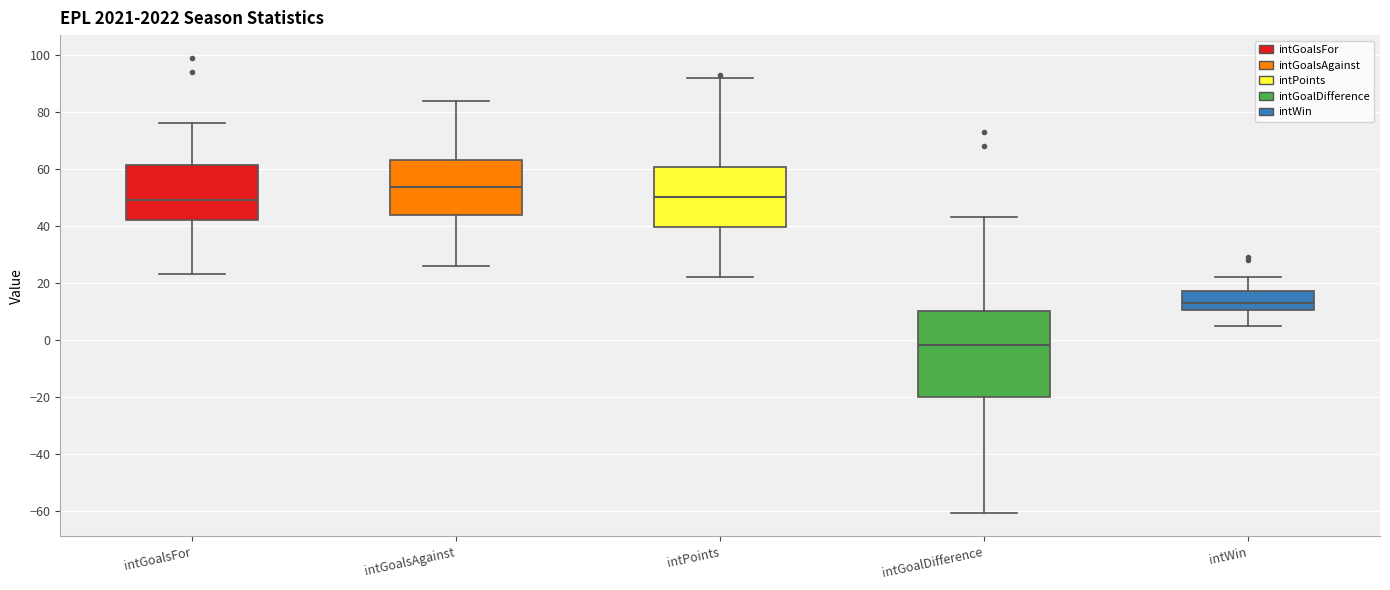

Where is the upper edge of the box for intWin on the y-axis? The values are not printed on the chart, so give them approximately, as read against the axis.

18